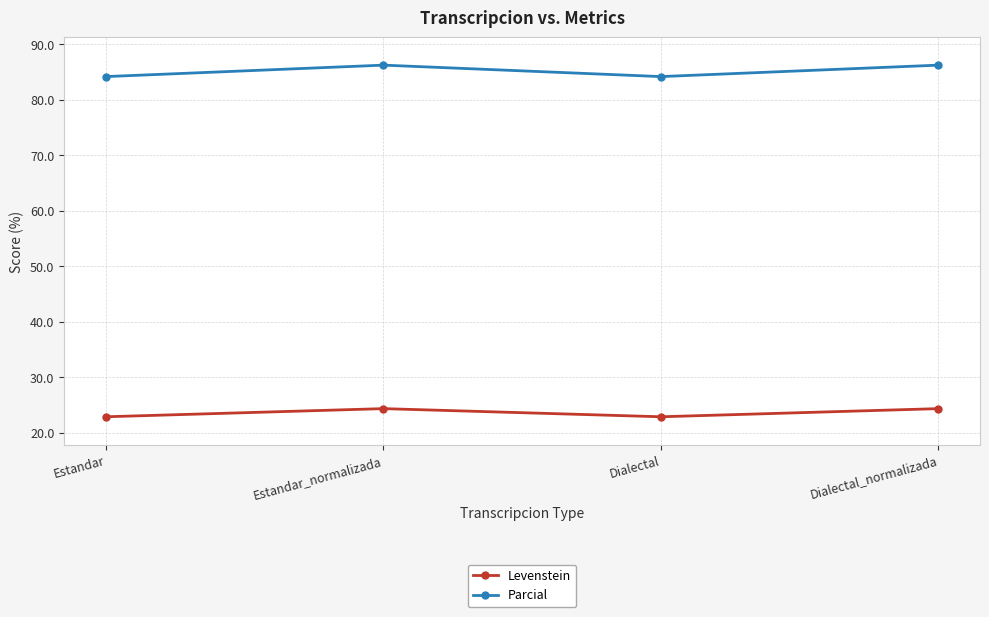

True or false: Levenstein and Parcial cross at least once.

False